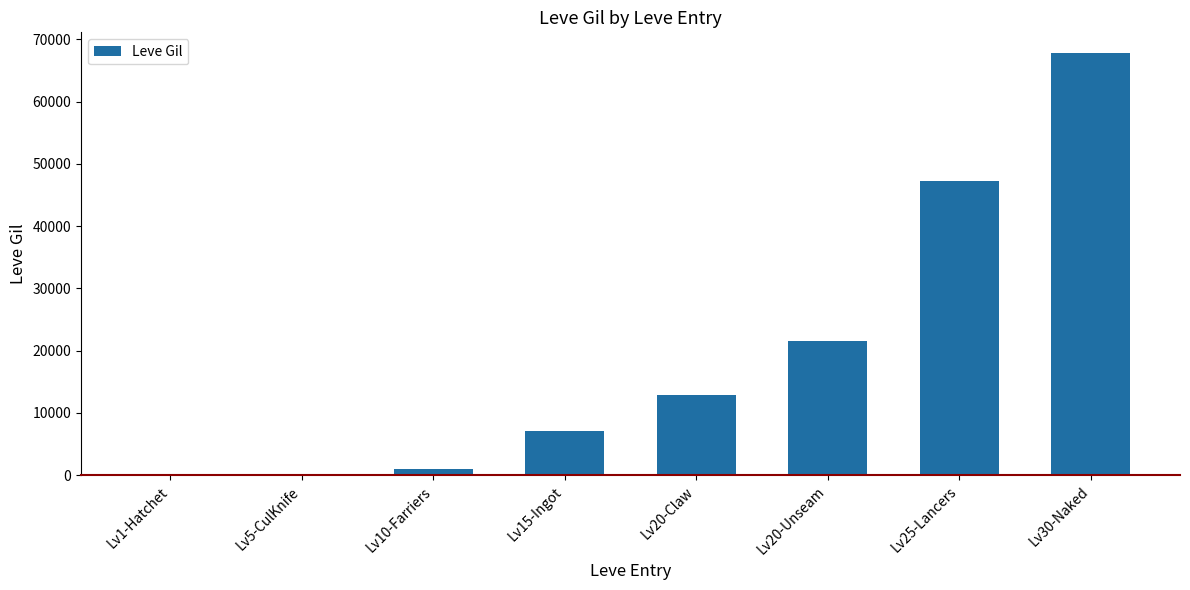

What is the sum of all values?

158030